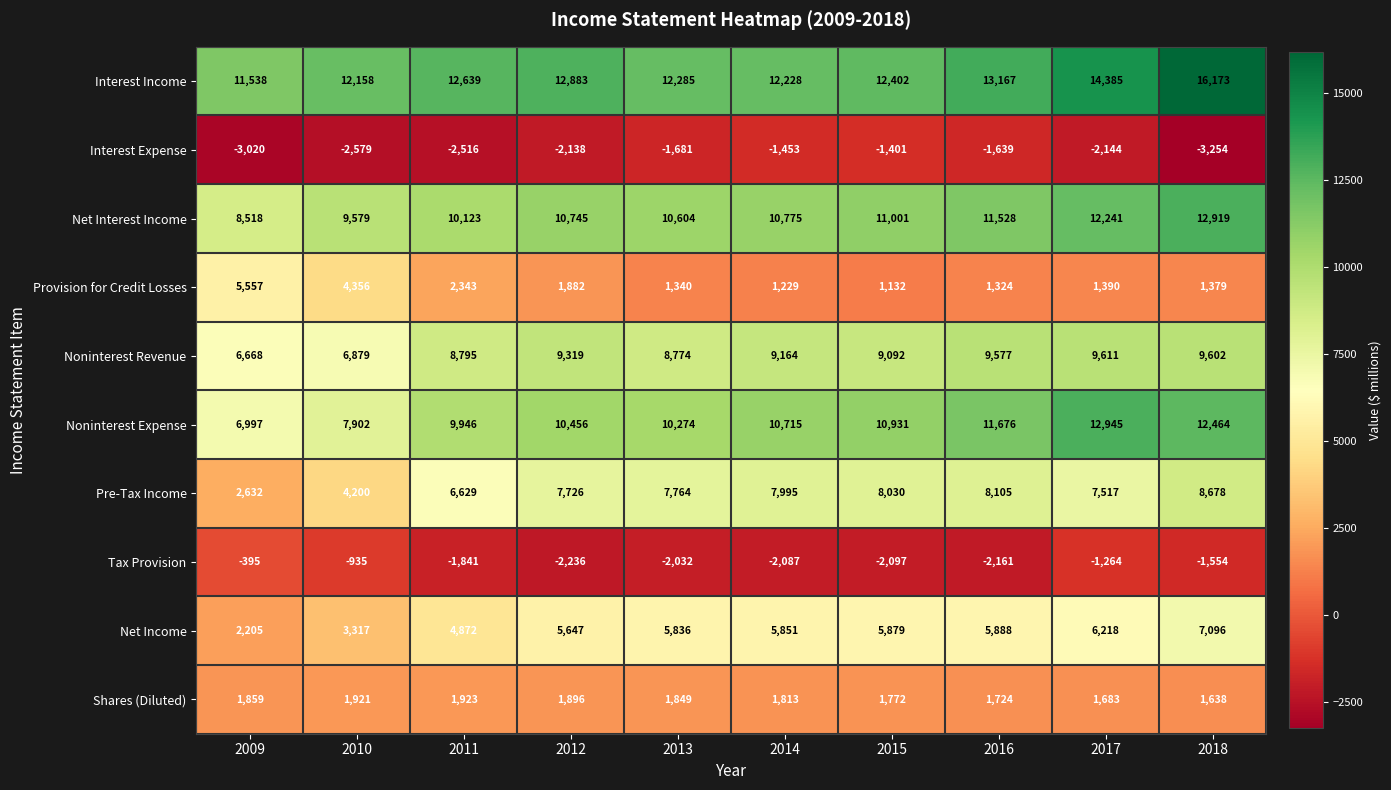

At 2014, list the series in order from smallest to largest.

Tax Provision, Interest Expense, Provision for Credit Losses, Shares (Diluted), Net Income, Pre-Tax Income, Noninterest Revenue, Noninterest Expense, Net Interest Income, Interest Income